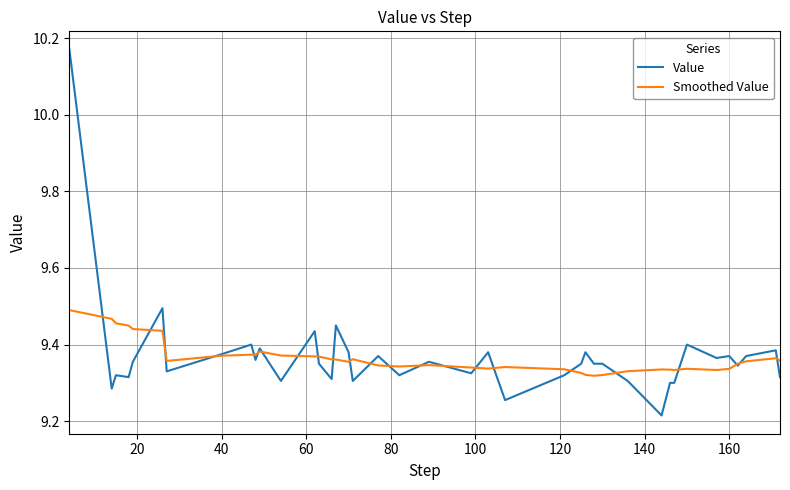

Which series has the largest range (max minus min)?

Value